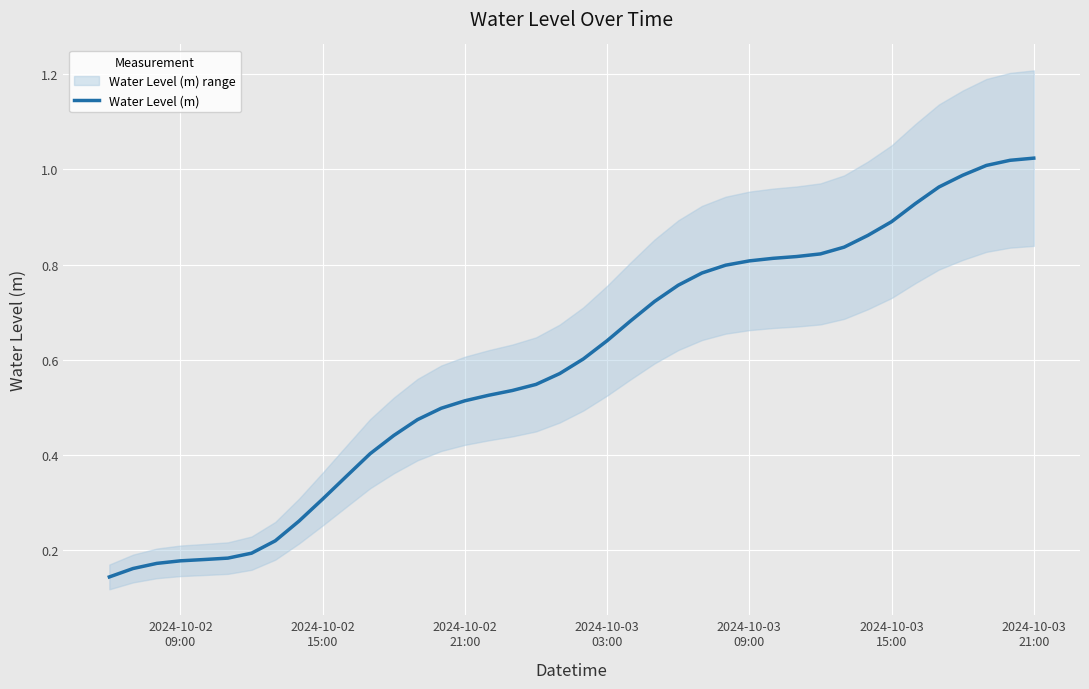

True or false: the data has more than 1 interior local peaks.

False